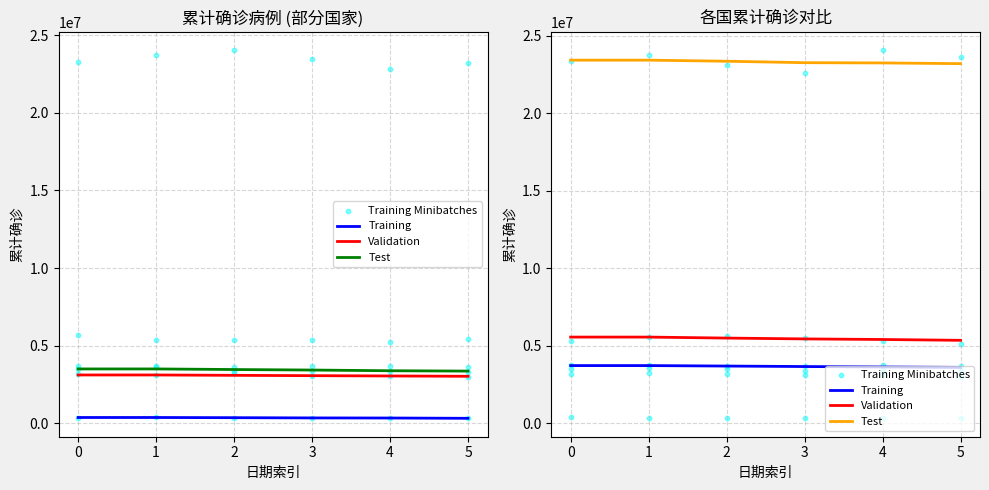

At how many categories does at least one series exceed 16117575?

6